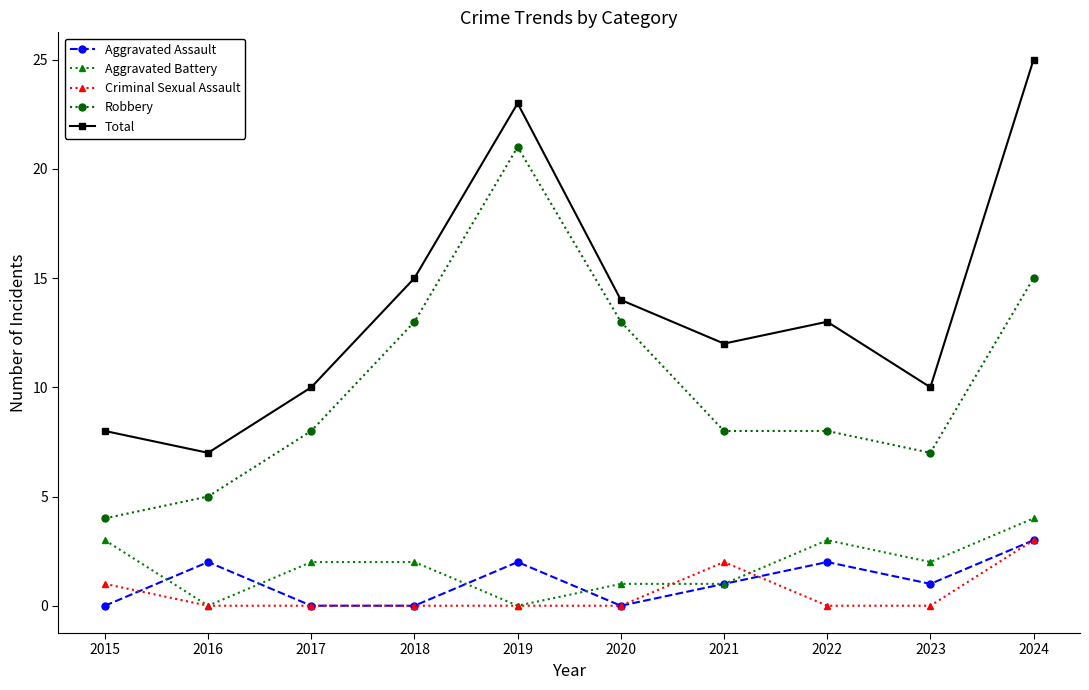

At which category does Aggravated Battery reach its first local valley?

2016